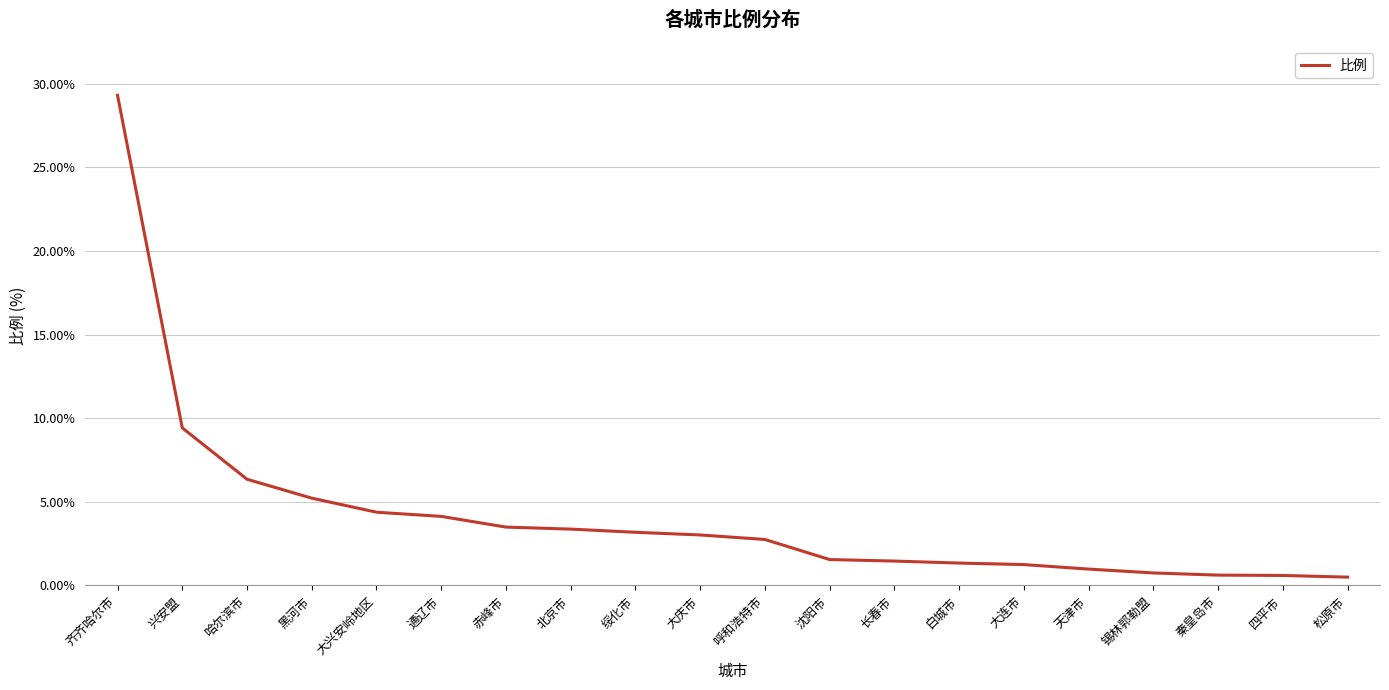

What is the difference between the second highest and second lowest values?

8.8